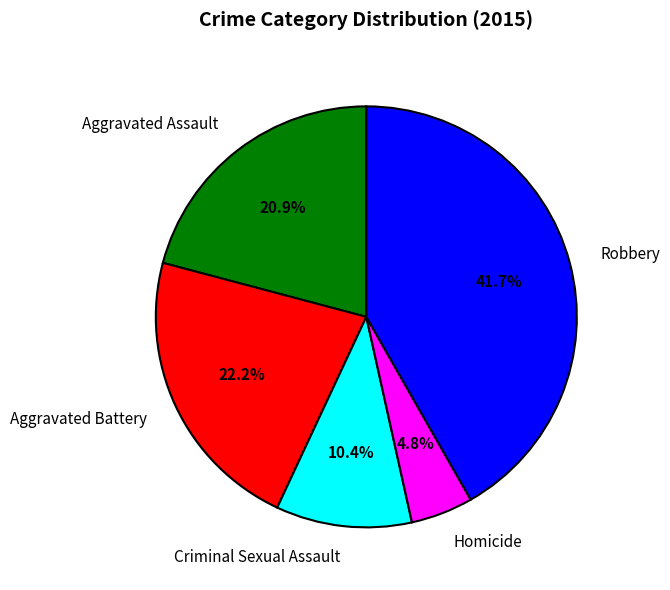

Is the sum of Homicide and Aggravated Assault greater than half?

No